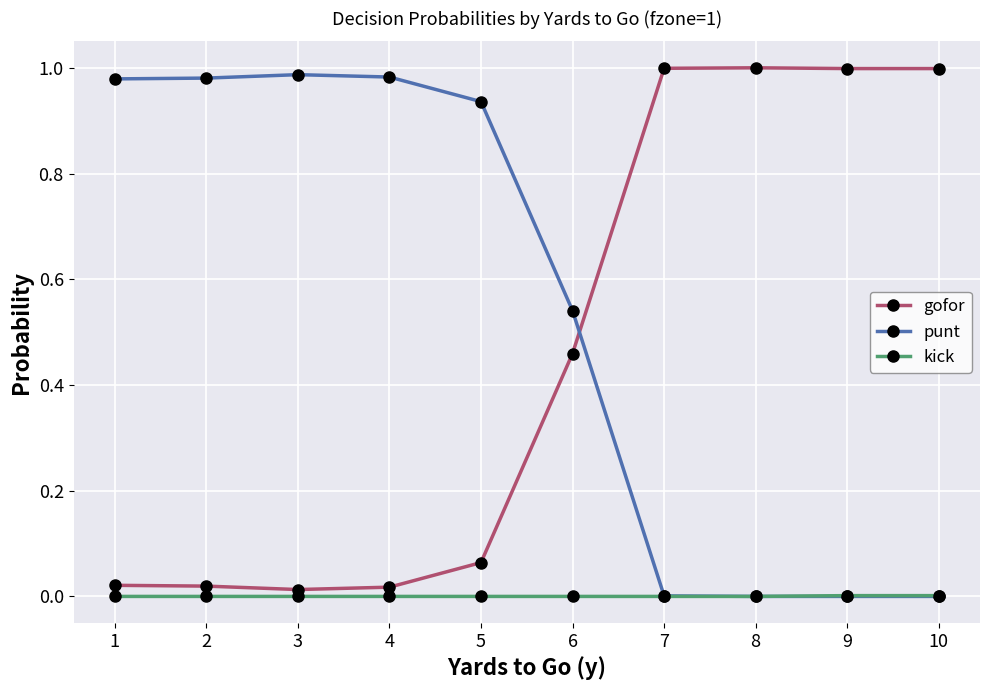

Where do gofor and punt first cross each other?

6 and 7